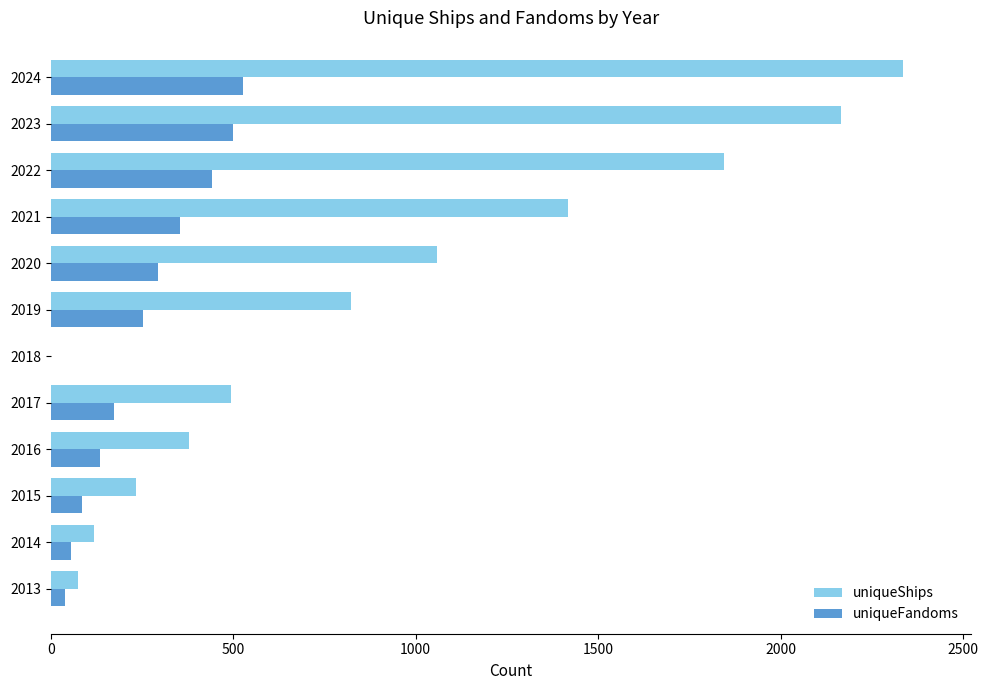

Which series changed the most between 2018 and 2021?

uniqueShips